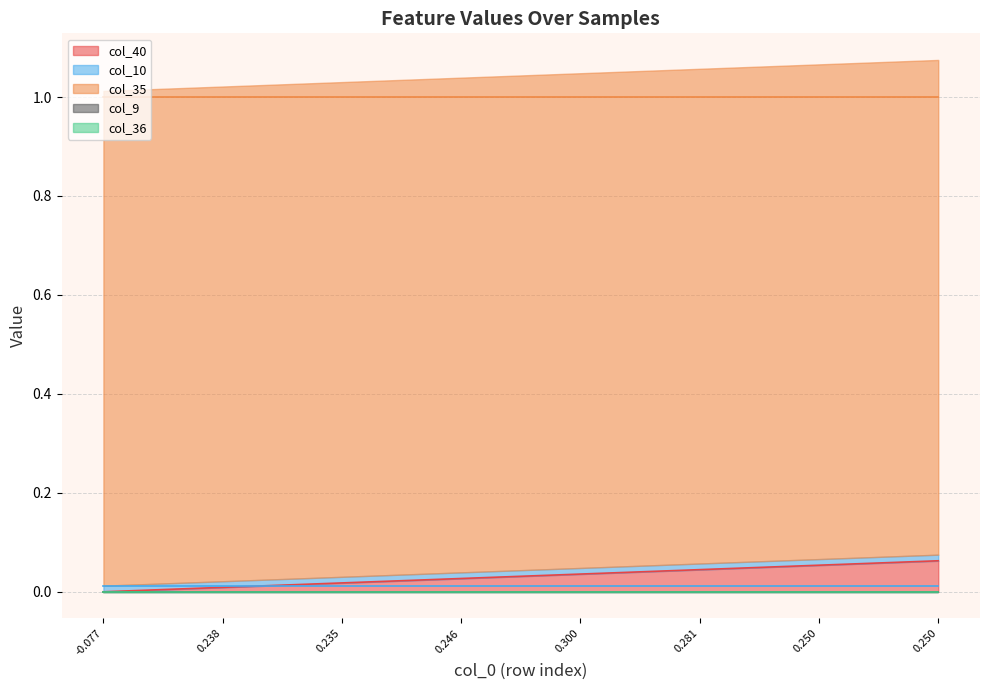

Reading left to right, extract all data points from this chart.

col_40: 0=0.0	1=0.0	2=0.0	3=0.0	4=0.0	5=0.0	6=0.0	7=0.0	8=0.0	9=0.0	10=0.0	11=0.0	12=0.0	13=0.0	14=0.0	15=0.0	16=0.0	17=0.1	18=0.1	19=0.1	20=0.1	21=0.1
col_9: 0=0.0	1=0.0	2=0.0	3=0.0	4=0.0	5=0.0	6=0.0	7=0.0	8=0.0	9=0.0	10=0.0	11=0.0	12=0.0	13=0.0	14=0.0	15=0.0	16=0.0	17=0.0	18=0.0	19=0.0	20=0.0	21=0.0
col_10: 0=0.0	1=0.0	2=0.0	3=0.0	4=0.0	5=0.0	6=0.0	7=0.0	8=0.0	9=0.0	10=0.0	11=0.0	12=0.0	13=0.0	14=0.0	15=0.0	16=0.0	17=0.0	18=0.0	19=0.0	20=0.0	21=0.0
col_35: 0=1.0	1=1.0	2=1.0	3=1.0	4=1.0	5=1.0	6=1.0	7=1.0	8=1.0	9=1.0	10=1.0	11=1.0	12=1.0	13=1.0	14=1.0	15=1.0	16=1.0	17=1.0	18=1.0	19=1.0	20=1.0	21=1.0
col_36: 0=0.0	1=0.0	2=0.0	3=0.0	4=0.0	5=0.0	6=0.0	7=0.0	8=0.0	9=0.0	10=0.0	11=0.0	12=0.0	13=0.0	14=0.0	15=0.0	16=0.0	17=0.0	18=0.0	19=0.0	20=0.0	21=0.0